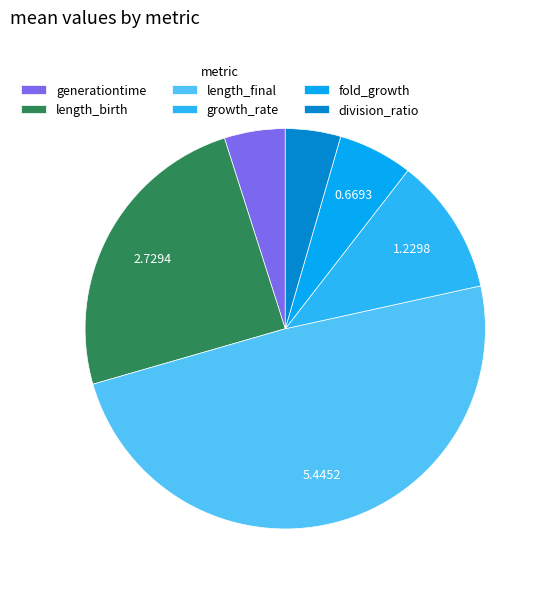

Is there a majority slice in this chart?

No